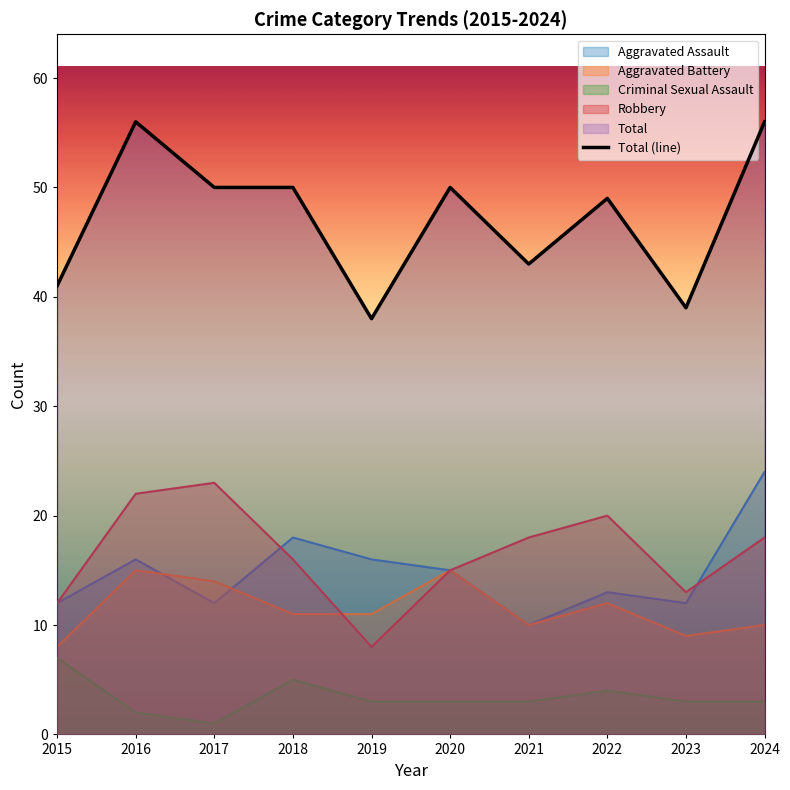

At which category does Total reach its first local valley?

2019